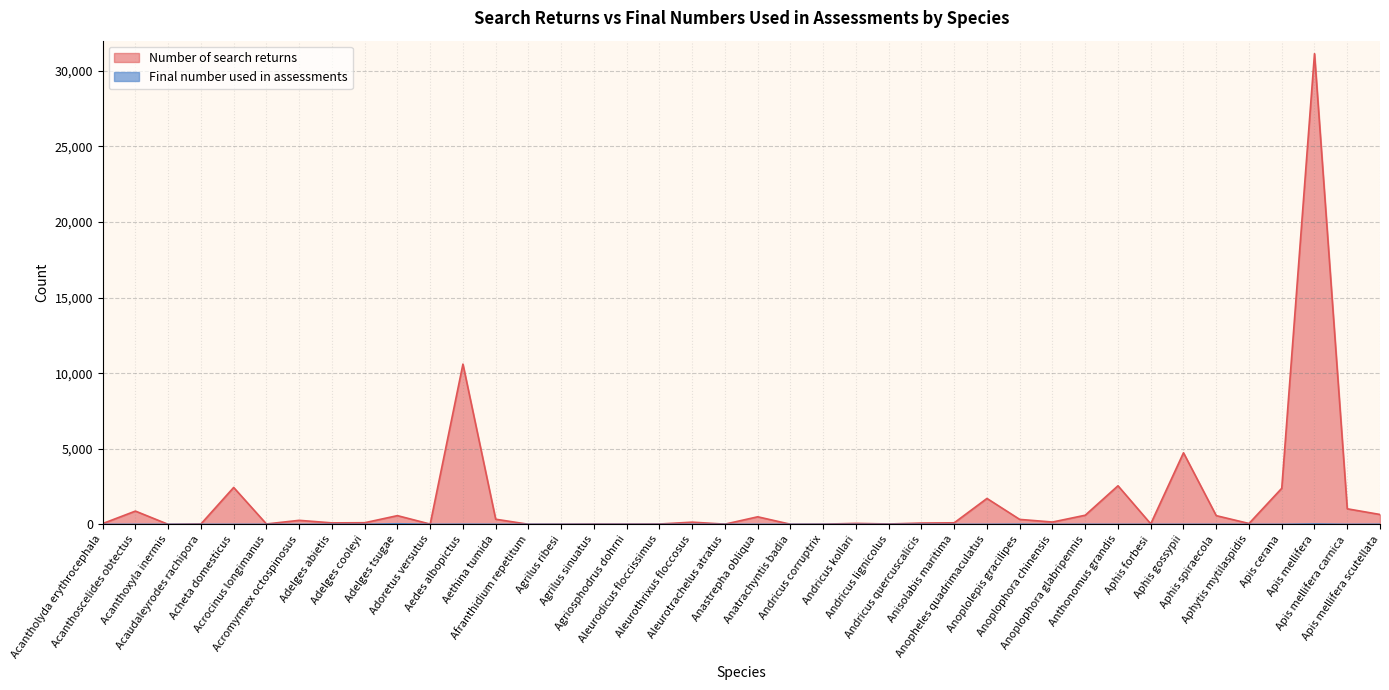

Where is Final number used in assessments nearest to the value 20?

Apis mellifera